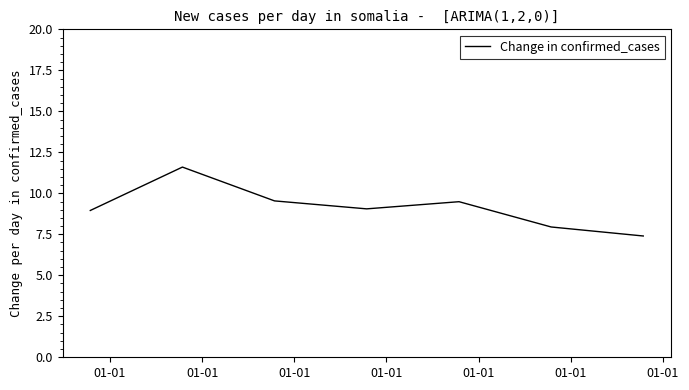

Reading left to right, what are all the values shown in this chart?

9.0	11.6	9.5	9.1	9.5	7.9	7.4